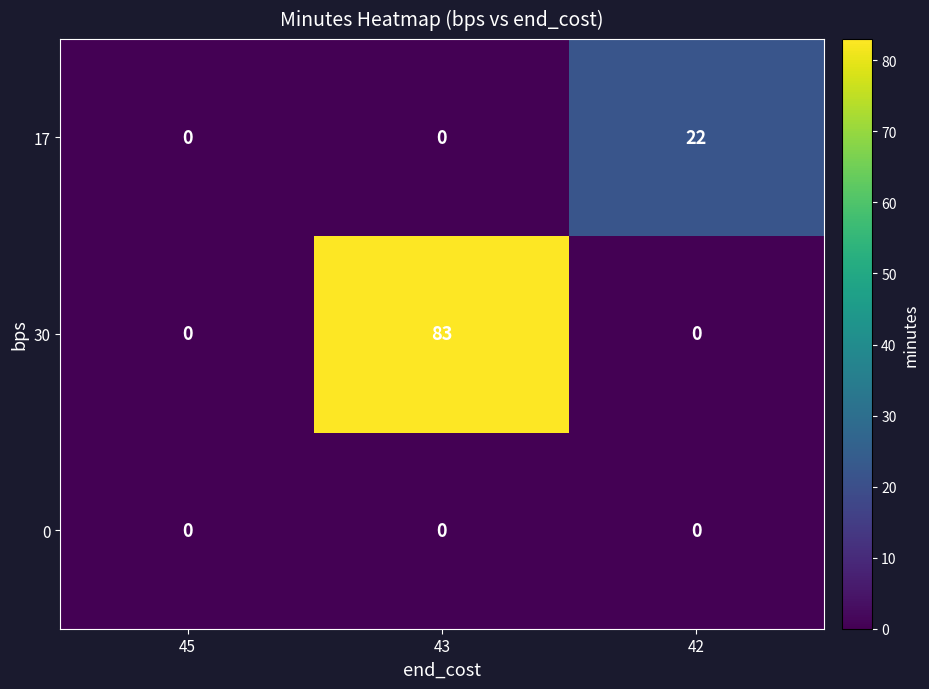

Which series has the largest range (max minus min)?

30